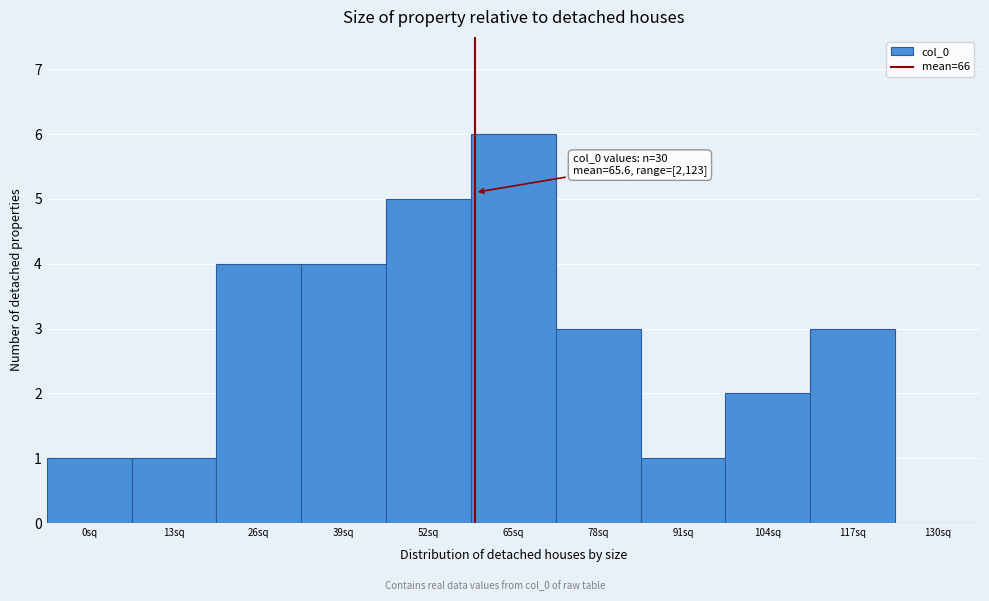

Reading right to left, transcribe all the data shown in this chart.

130sq=0	117sq=3	104sq=2	91sq=1	78sq=3	65sq=6	52sq=5	39sq=4	26sq=4	13sq=1	0sq=1